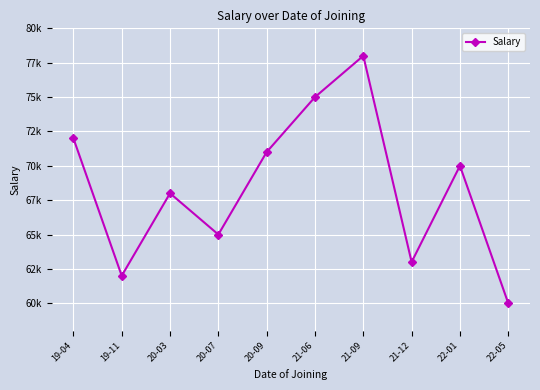

Is this an area chart (filled region under the line)?

No